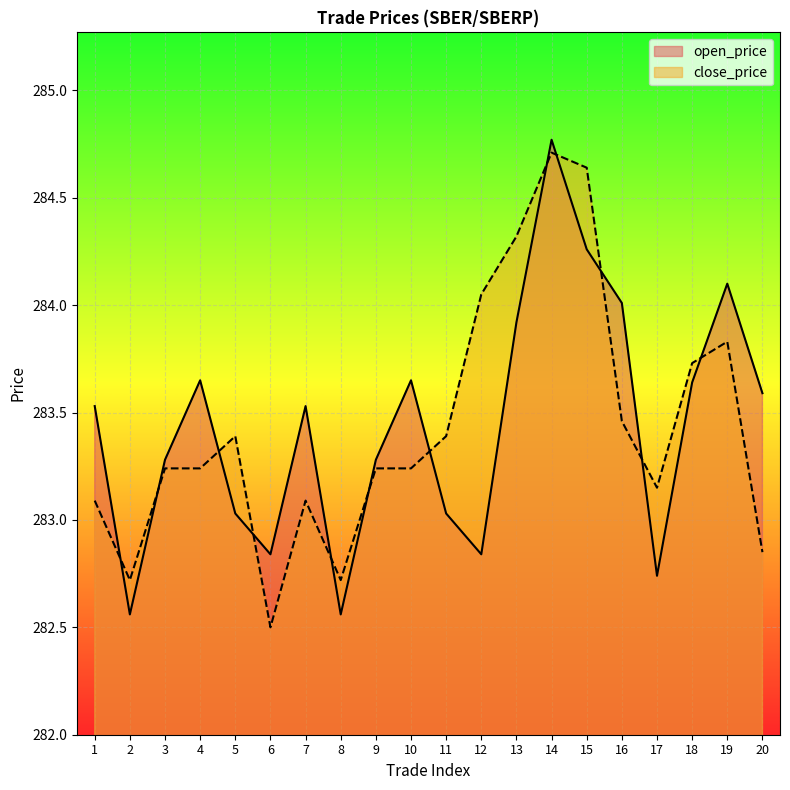

True or false: close_price has more than 2 points higher than both neighbors.

True